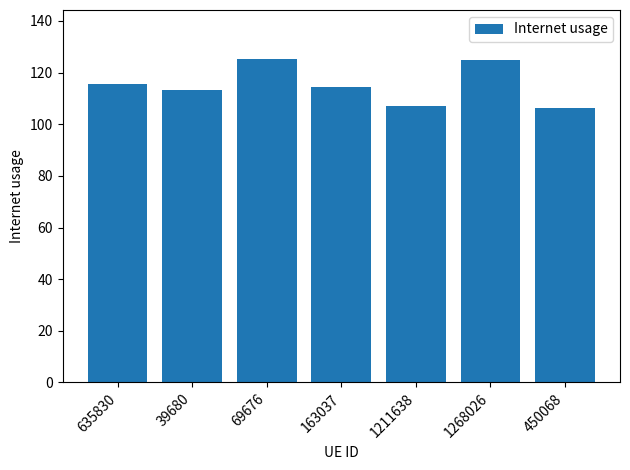

Read the value at 635830.

115.7